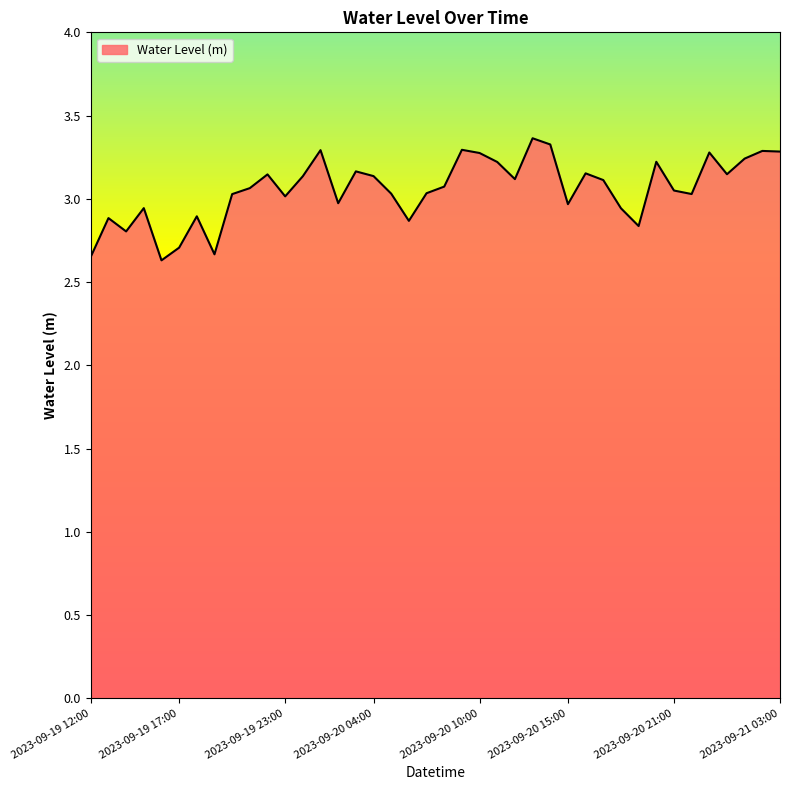

How many lines are shown in the chart?

1